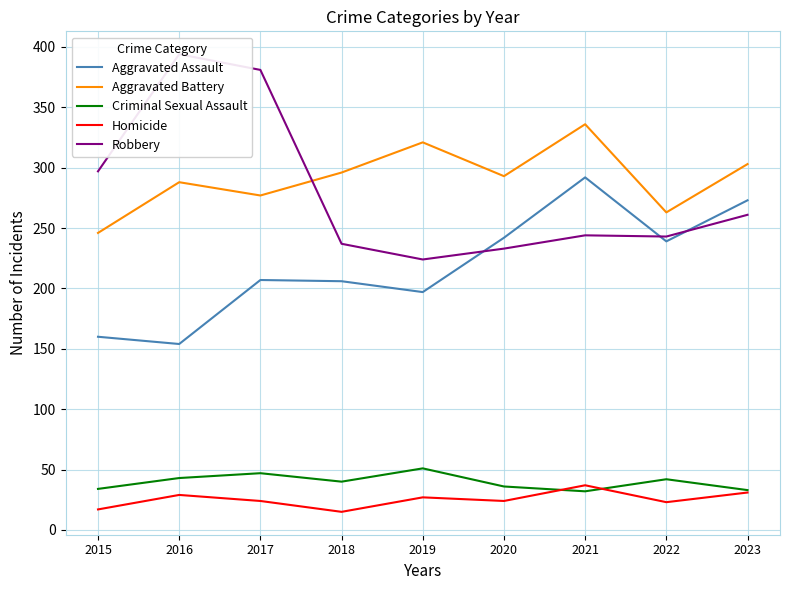

What is the lowest value of the Aggravated Battery series?

246